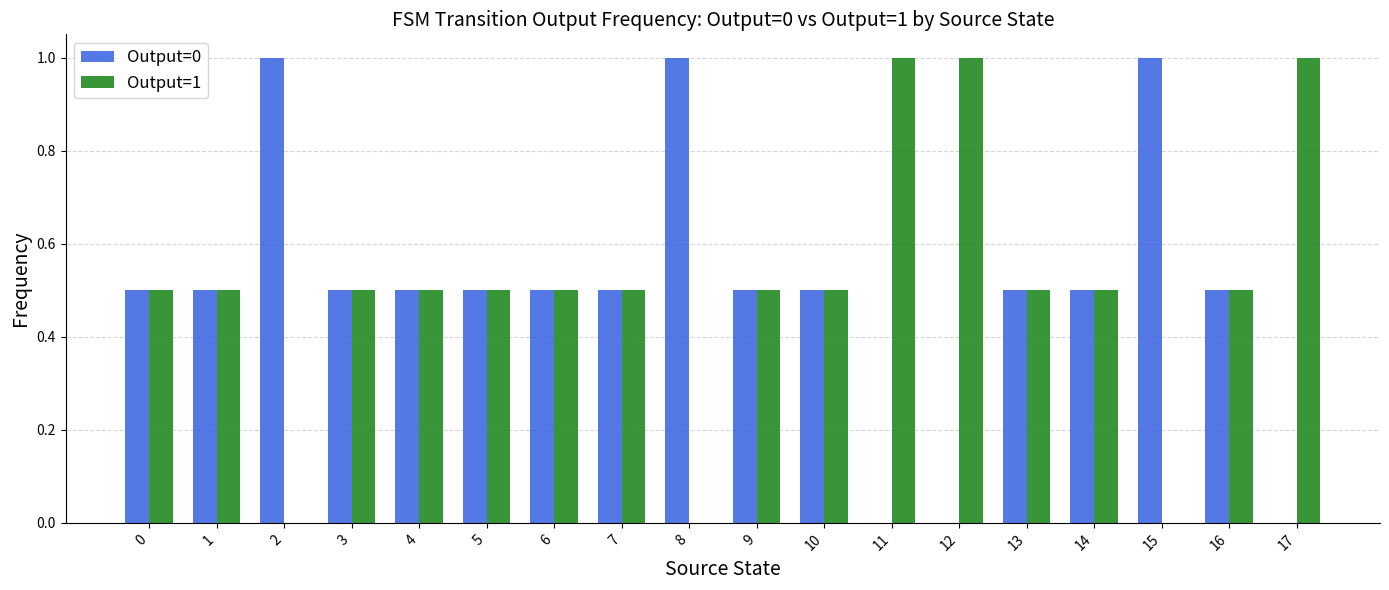

What is the maximum value for Output=0?

1.0